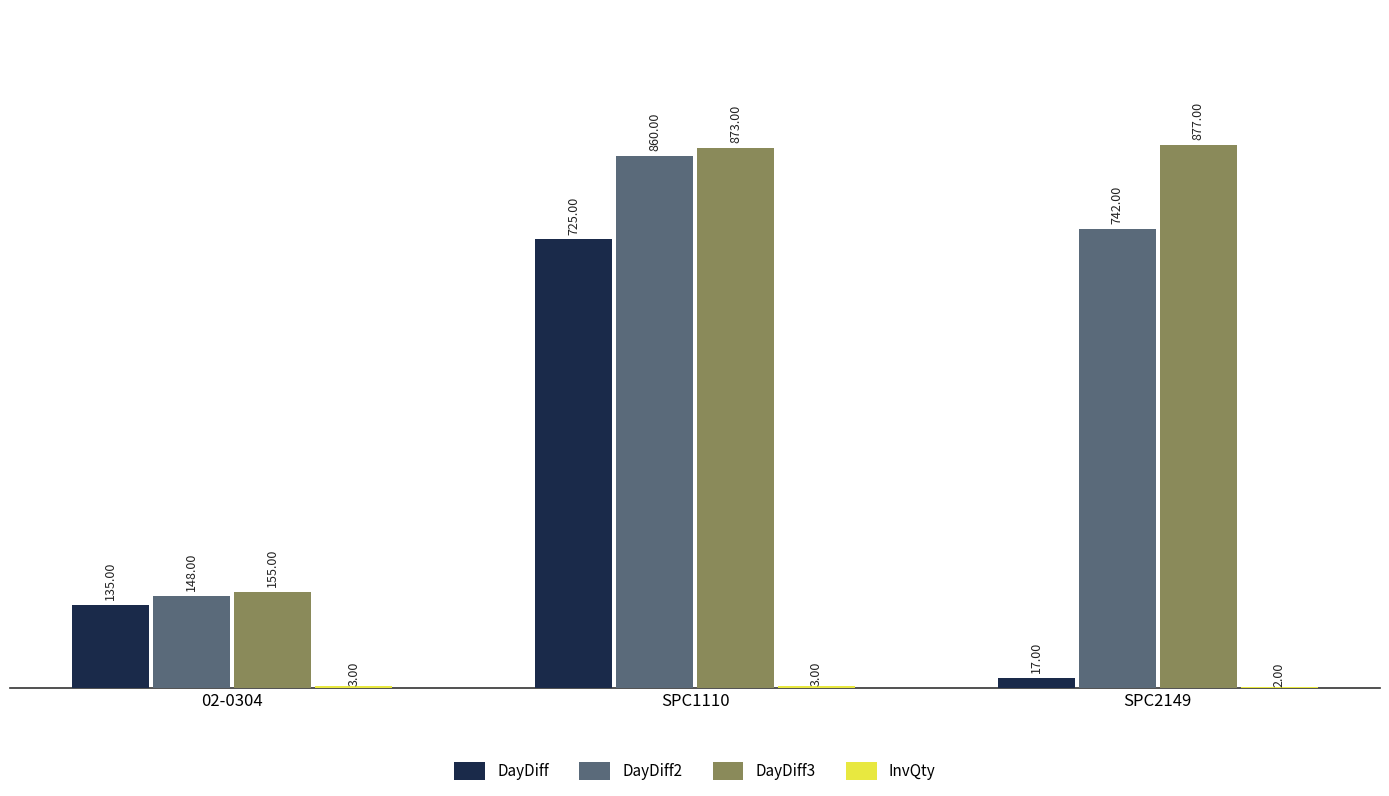

How many groups of bars are there?

3